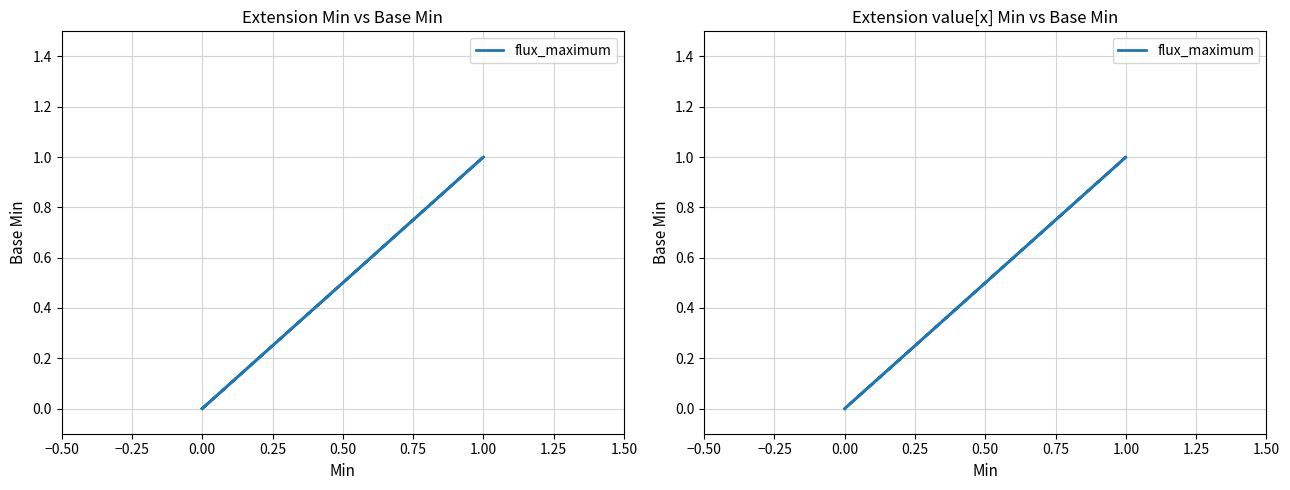

How many values are between 0 and 1?

5